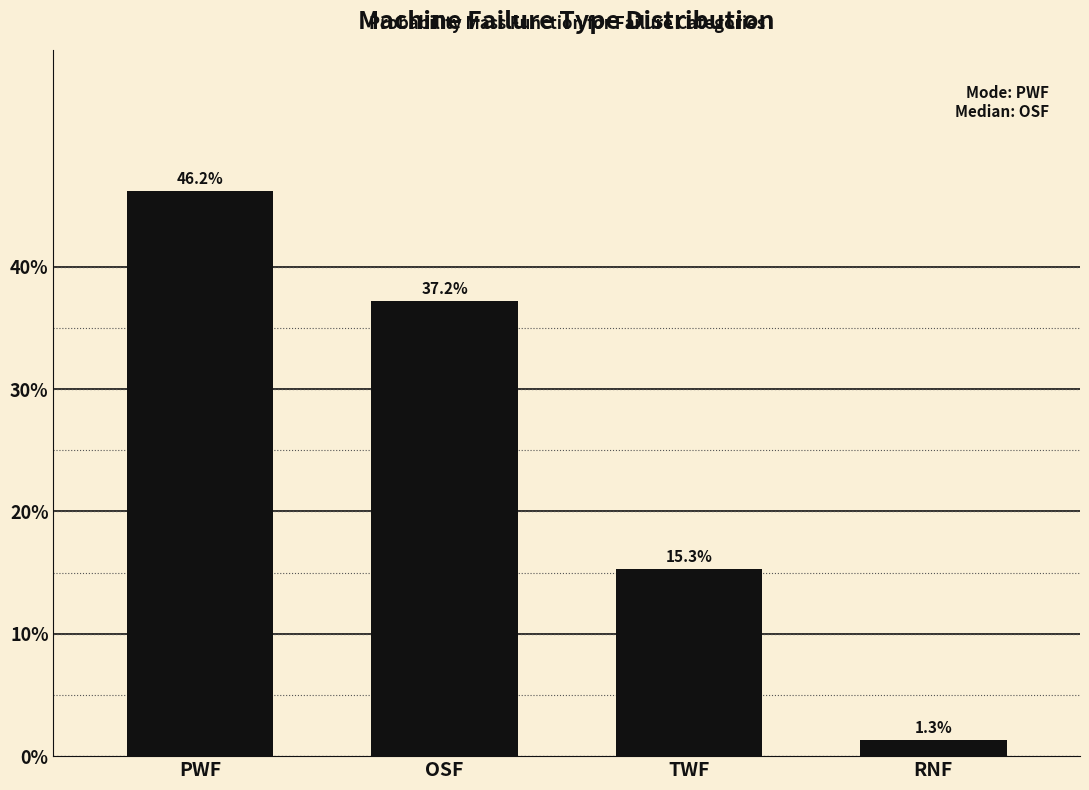

Reading right to left, what are all the values shown in this chart?

1.3	15.3	37.2	46.2